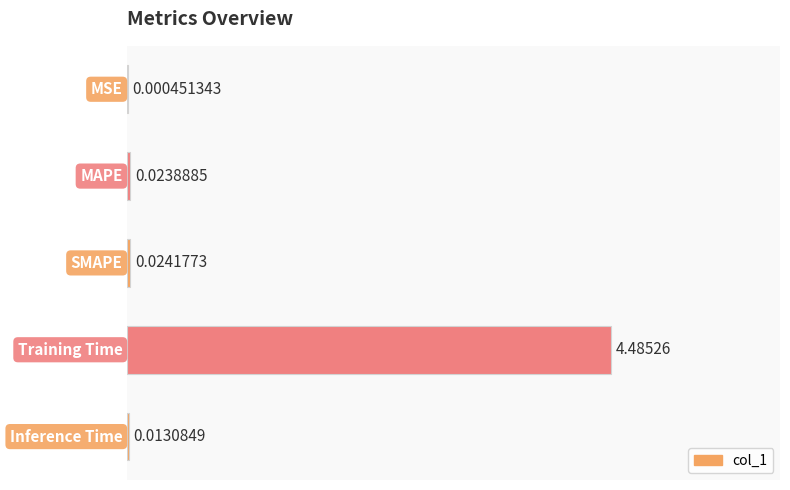

Are the bars horizontal?

Yes